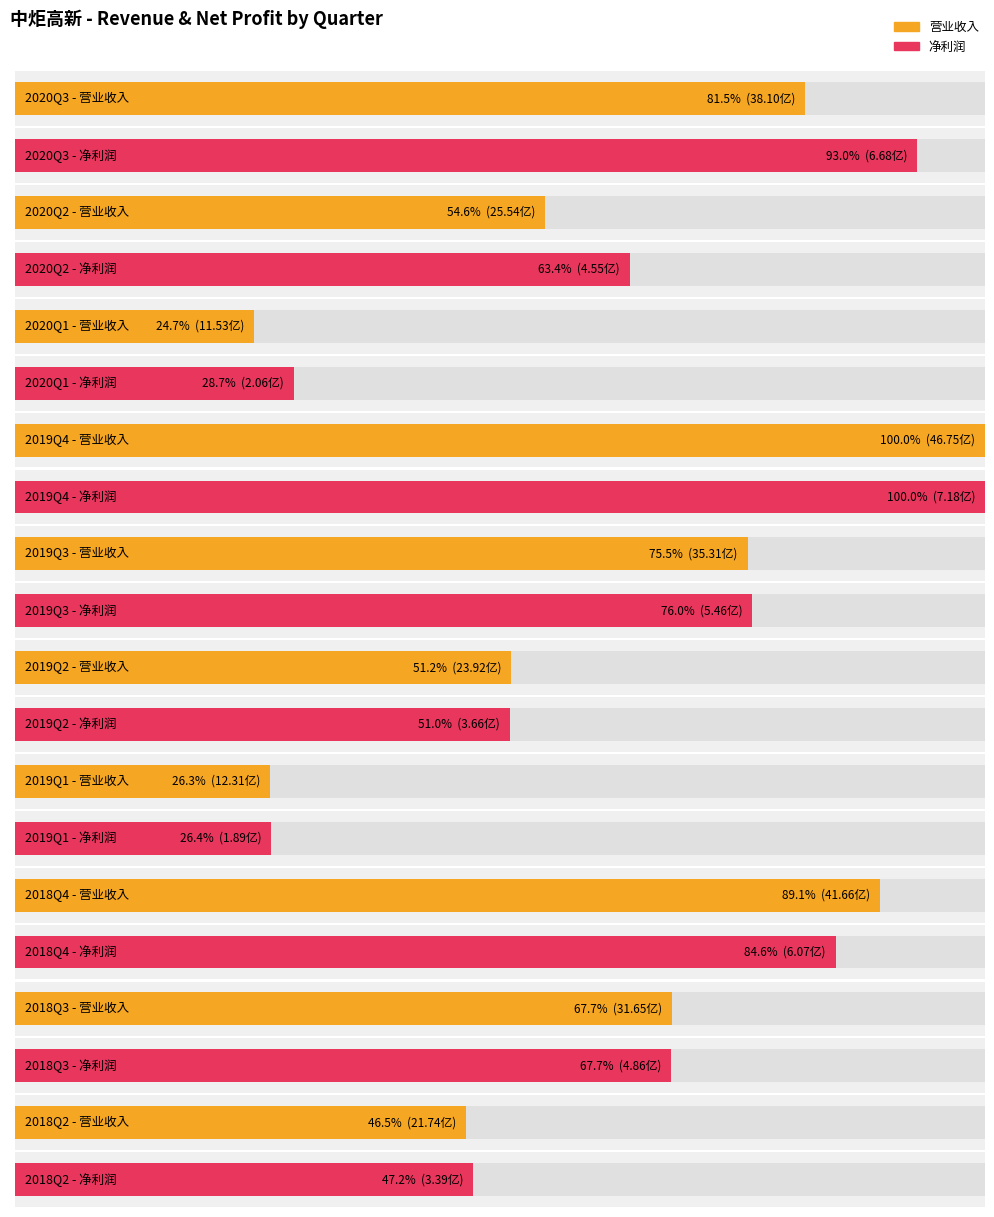

How many values in the TOTAL_OPERATE_INCOME series exceed 3164505966?

5